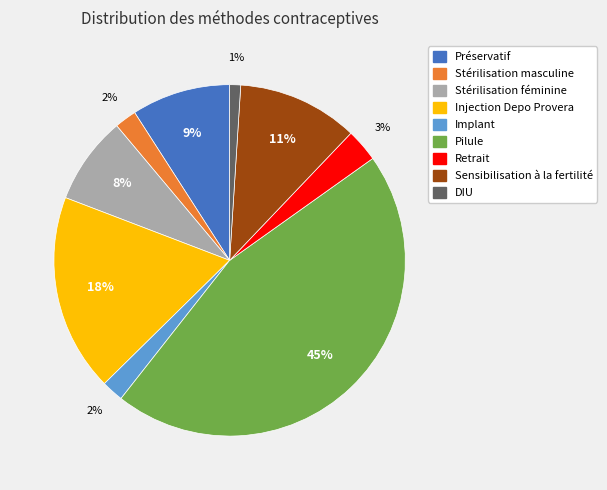

What percentage is the Sensibilisation à la fertilité slice, to the nearest percent?

11%